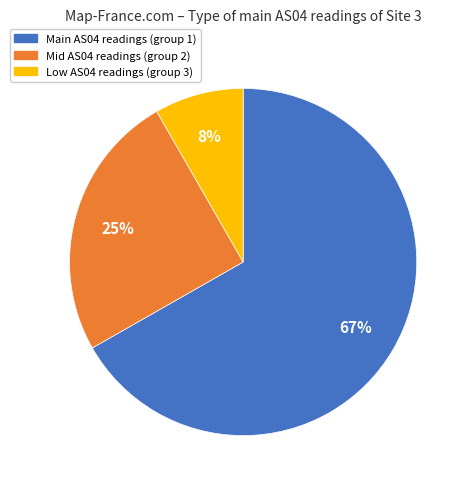

How many slices are in this pie chart?

3